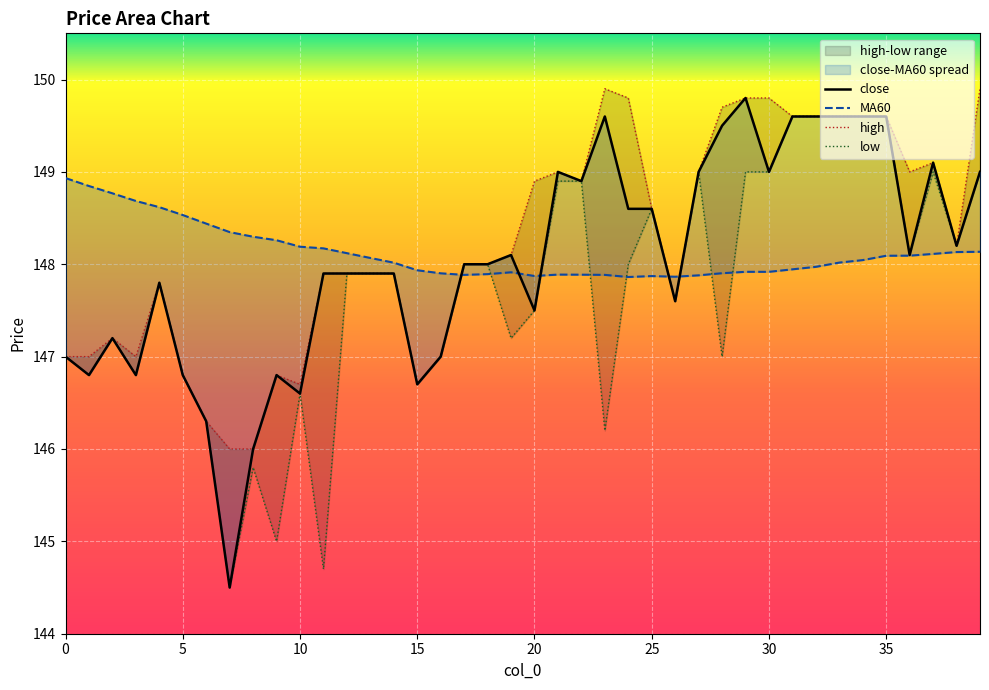

True or false: close has more than 1 points higher than both neighbors.

True